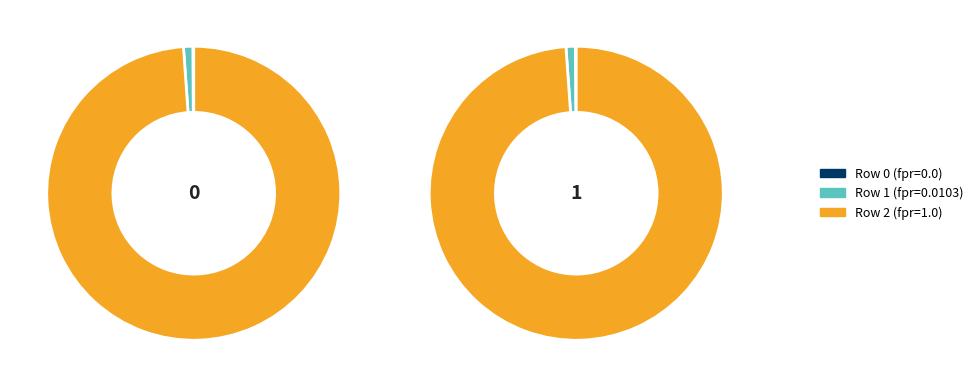

Is it true that 1 is 1% of the pie?

True